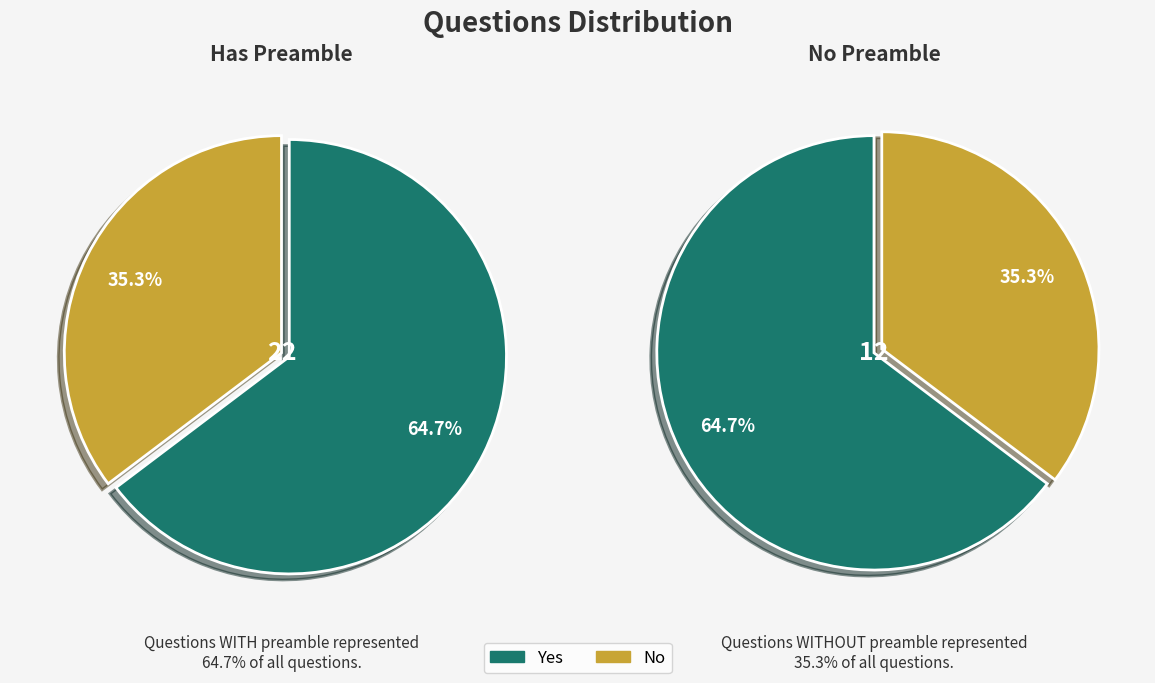

To the nearest percent, what is the difference between the No and Yes slice percentages?

29%